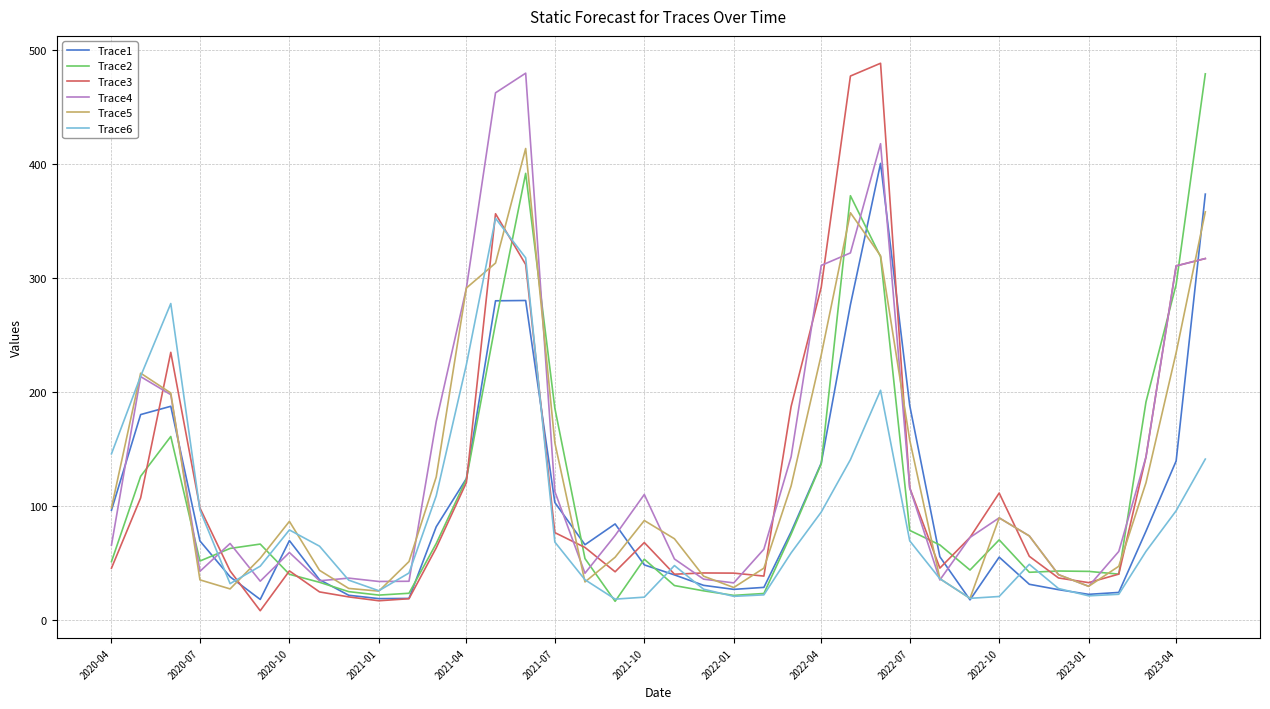

What is the highest value of the Trace2 series?

479.1